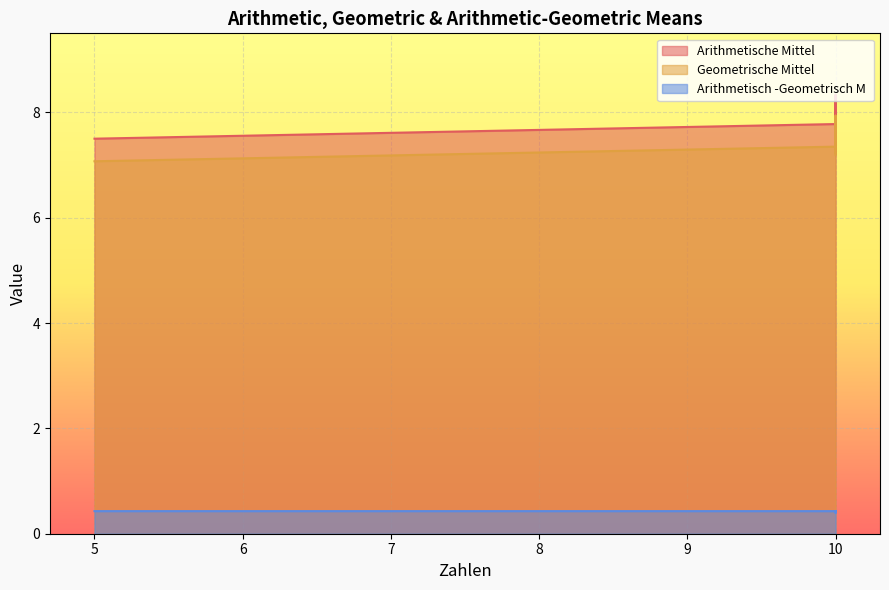

What is the sum of all Arithmetische Mittel values?

153.0